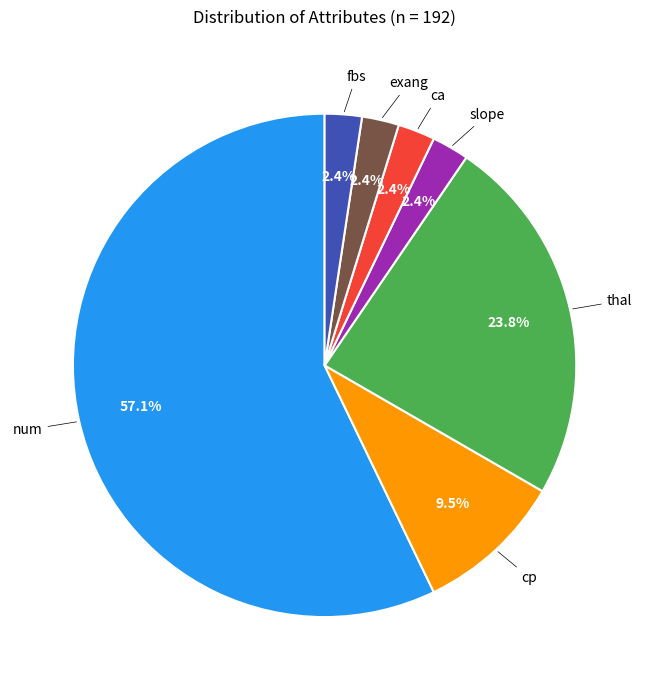

To the nearest percent, what is the average slice percentage?

14%